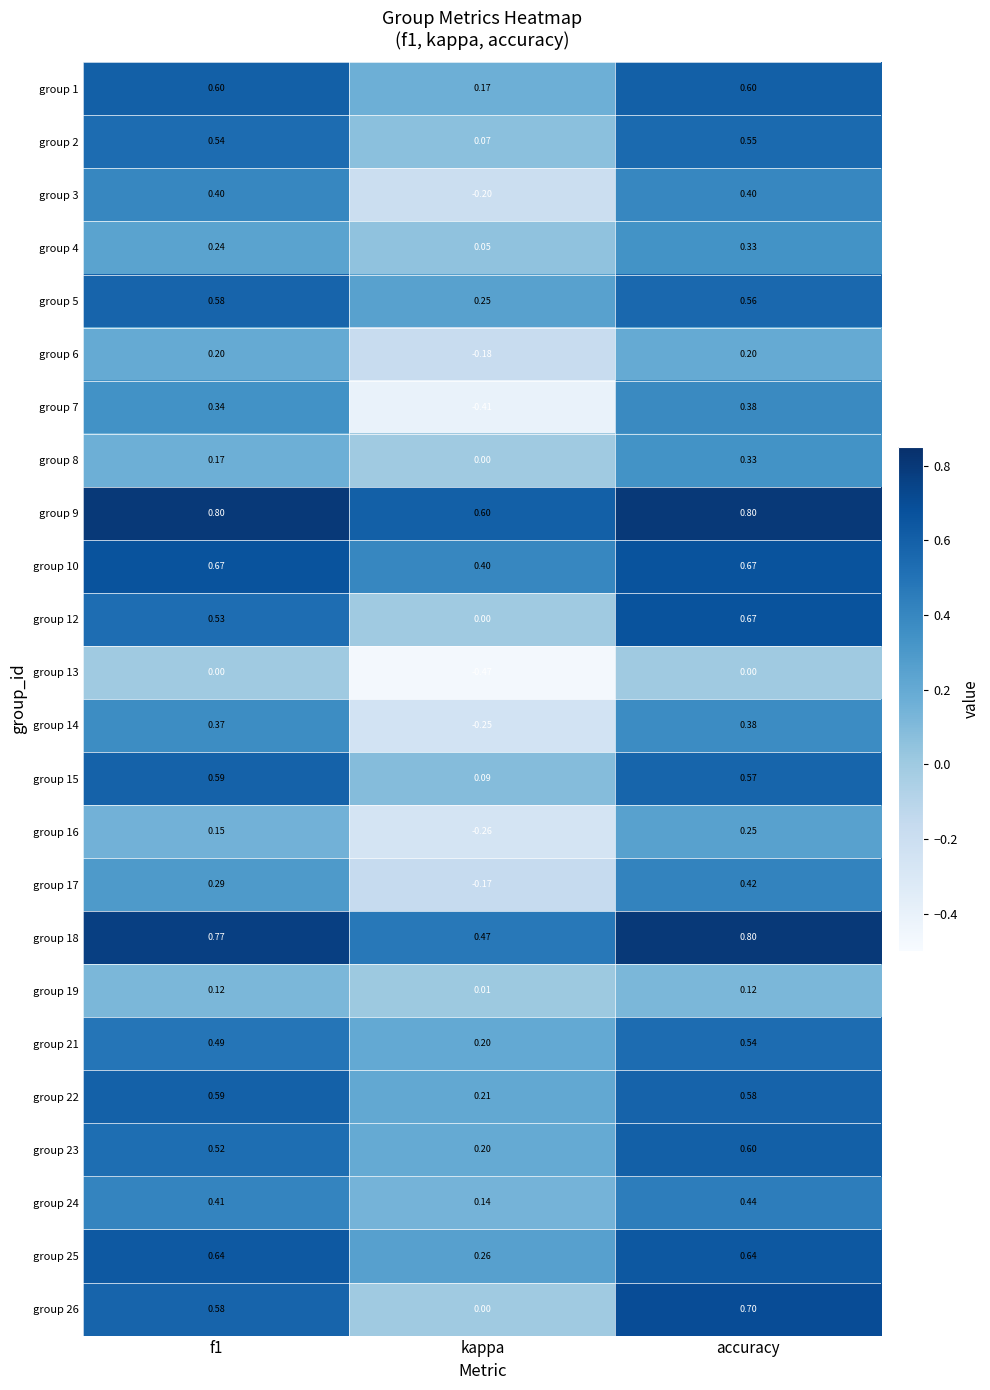

How many values in the group 6 series are below 0?

1